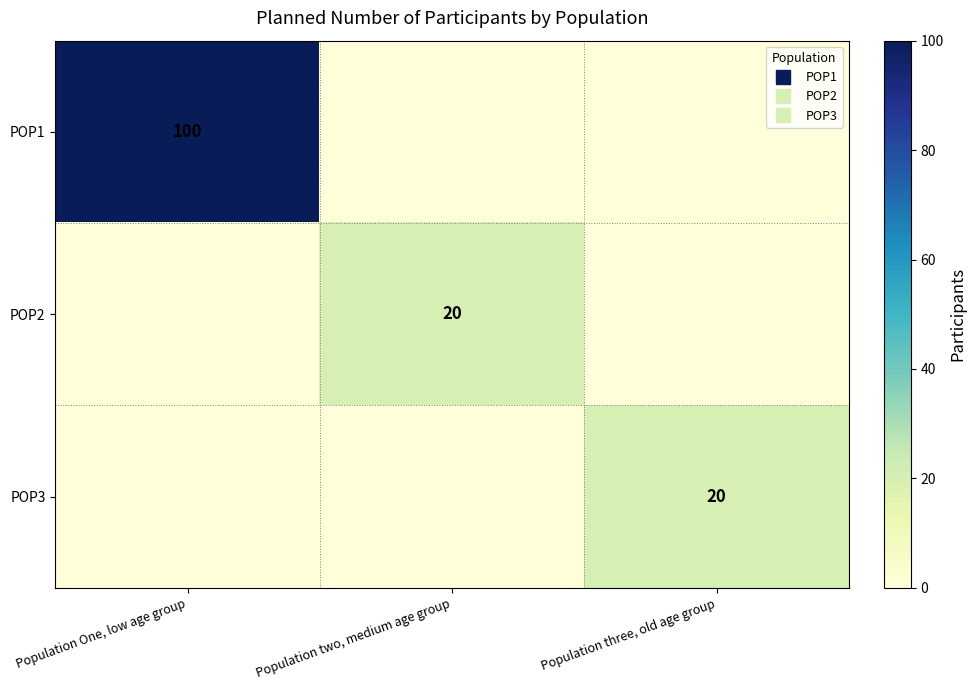

Which series has the widest spread of values?

POP1